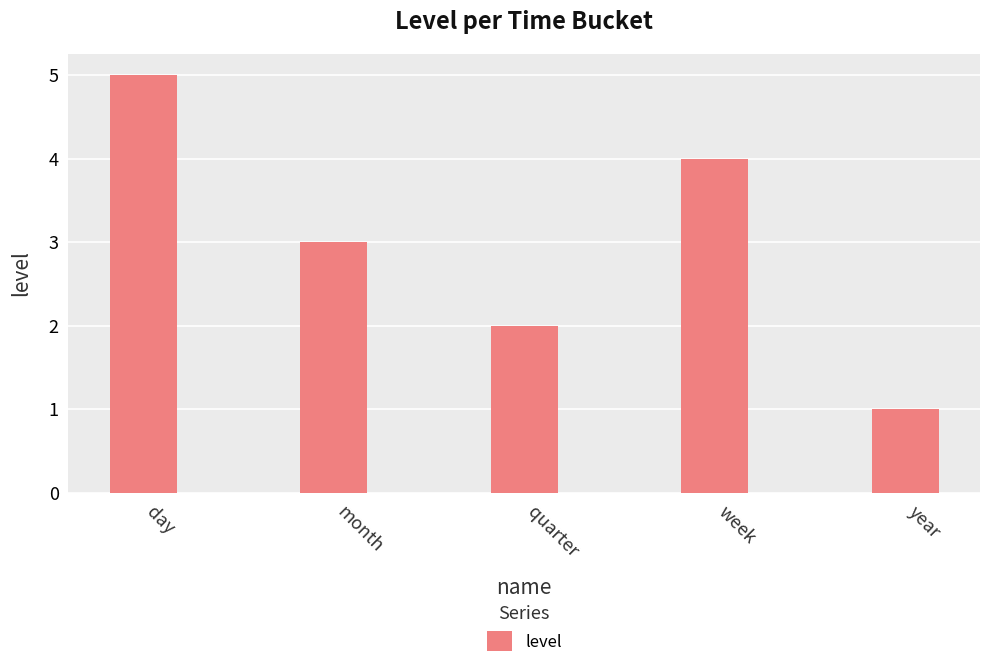

What is the maximum value shown in the chart?

5